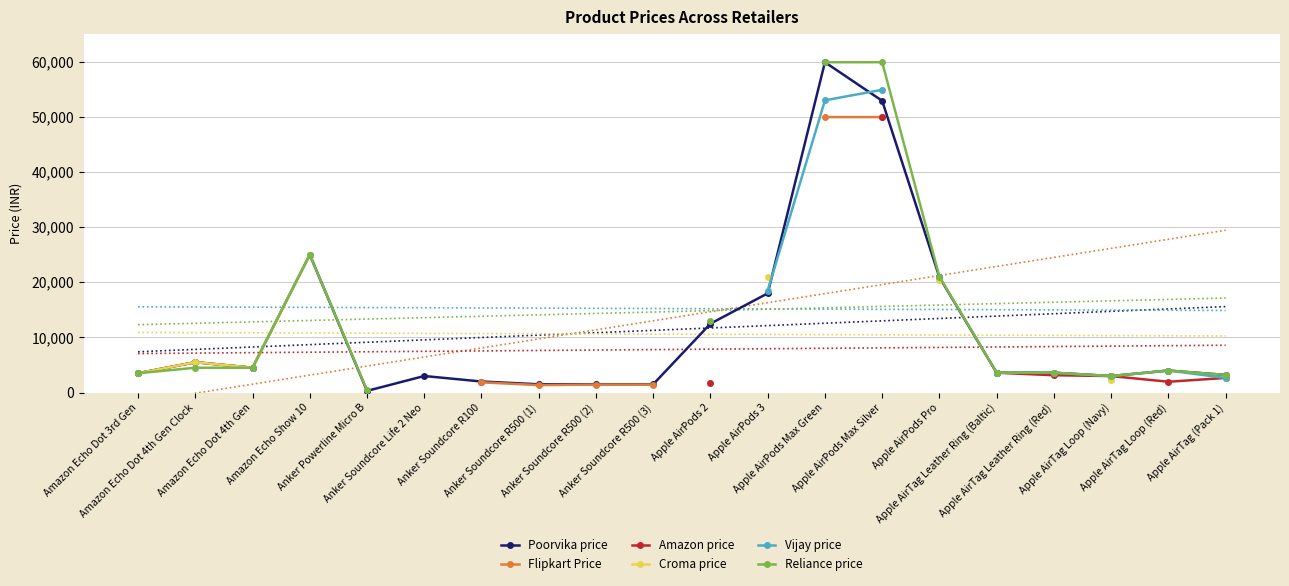

What is the label of the 17th point from the right?

Amazon Echo Show 10